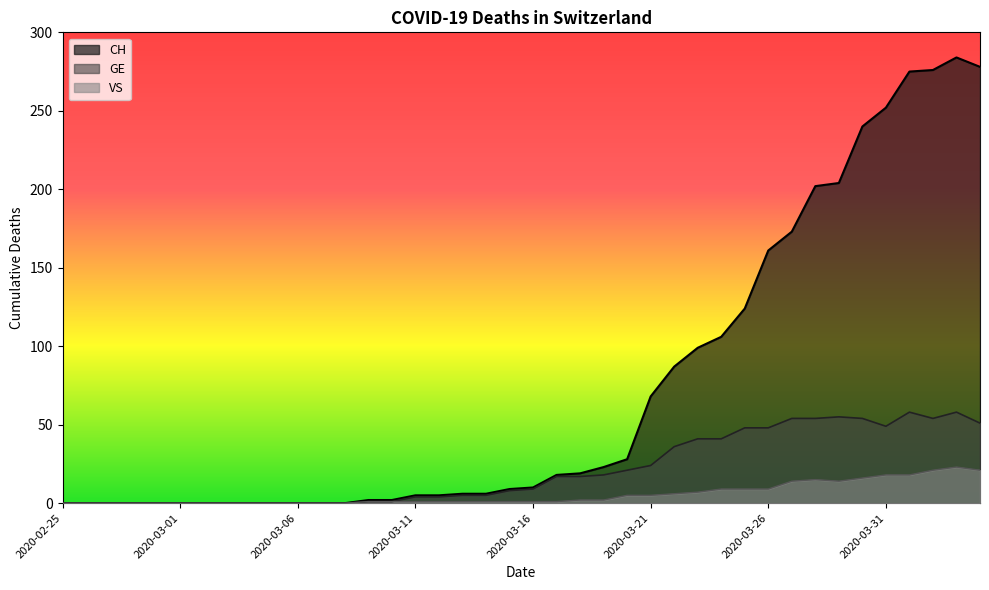

What is the label of the 12th point from the left?

2020-03-07